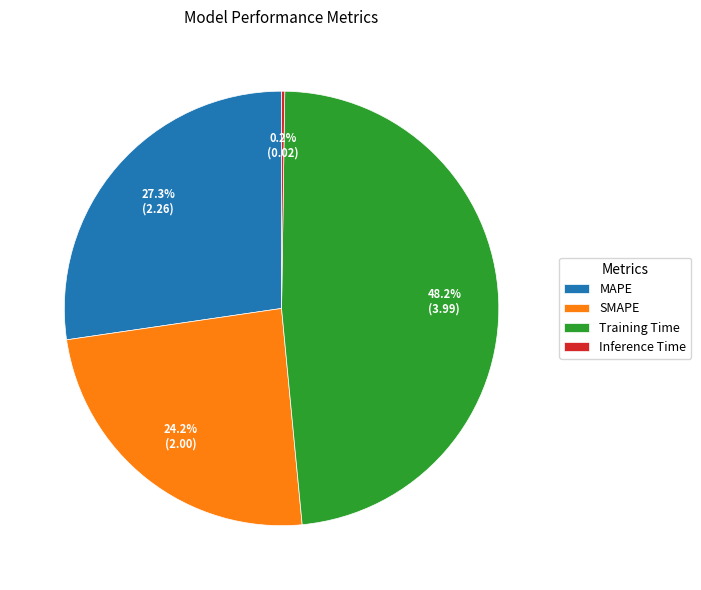

To the nearest percent, what portion does Training Time represent?

48%